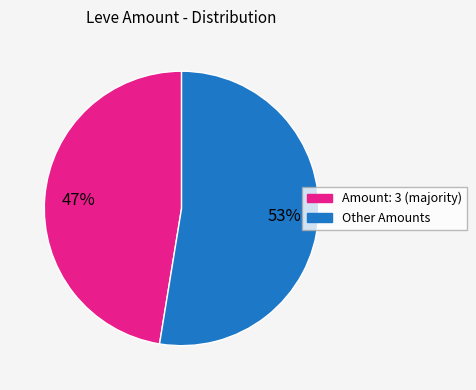

To the nearest percent, what is the average slice percentage?

50%